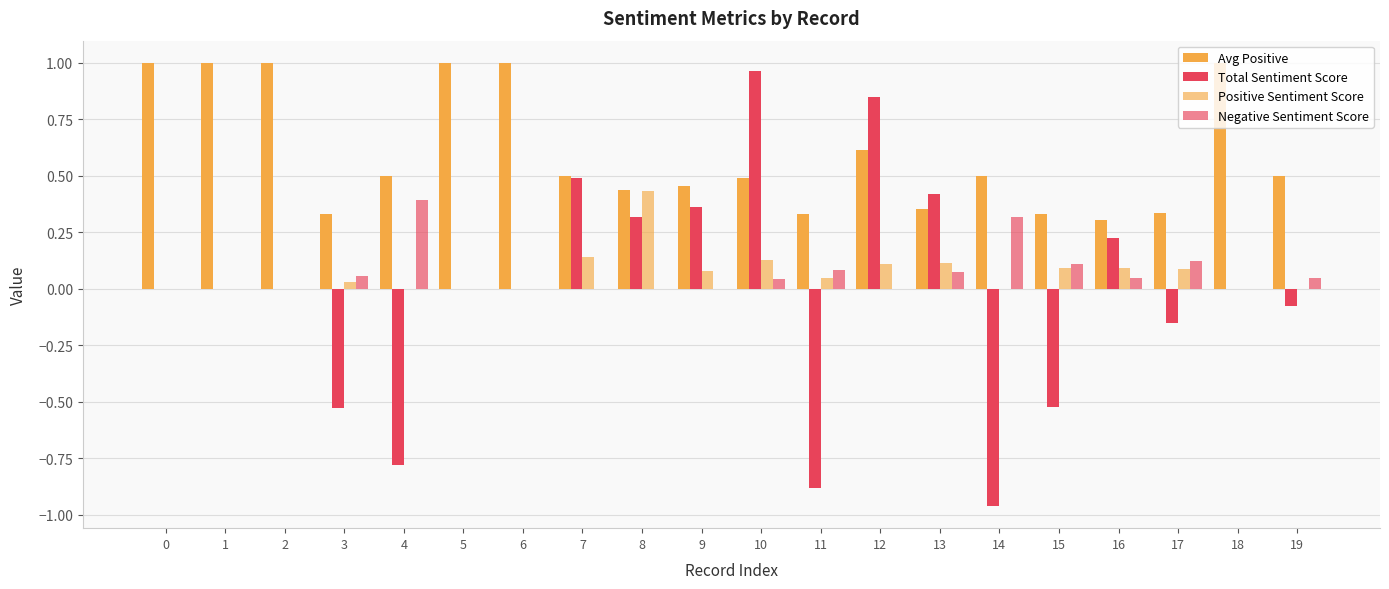

Count the number of data series in this chart.

4